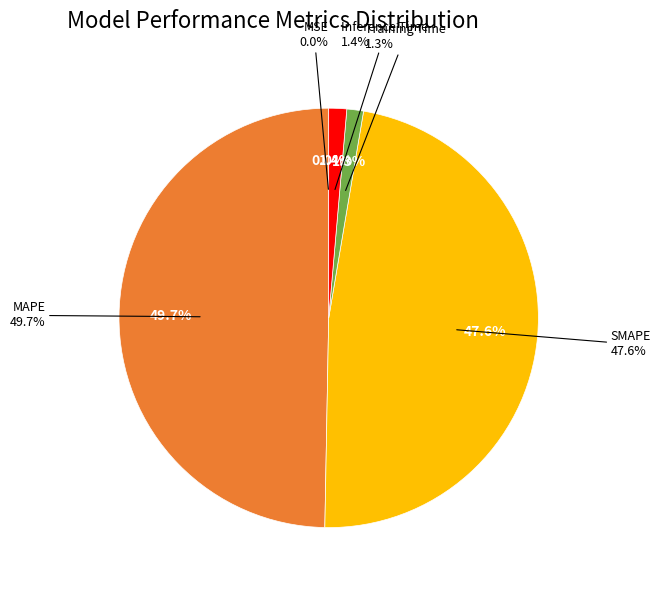

What is the change in value from SMAPE to Inference Time?

-8.1